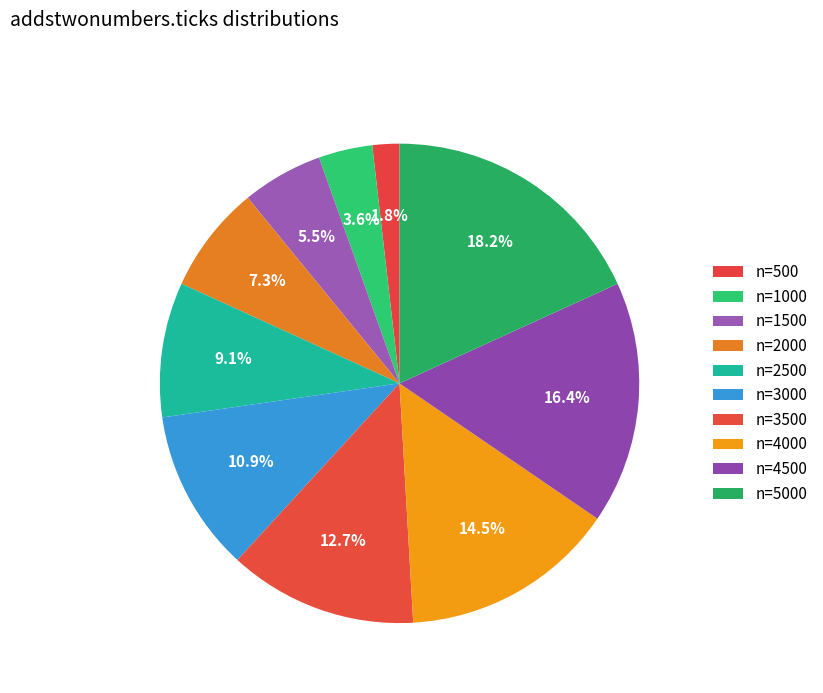

How many segments does this pie chart have?

10